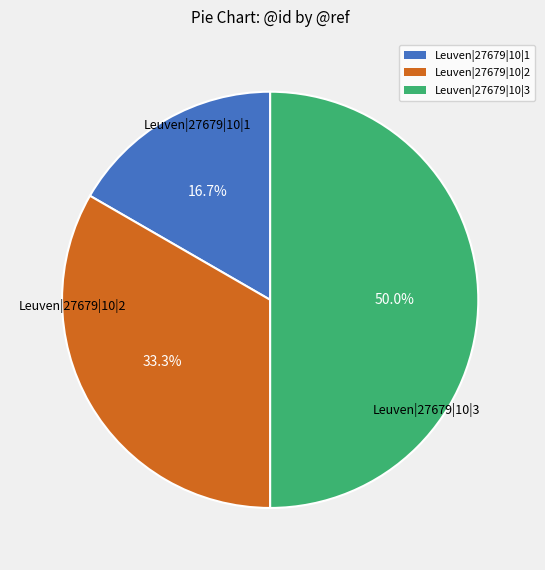

To the nearest percent, what portion does Leuven|27679|10|2 represent?

33%